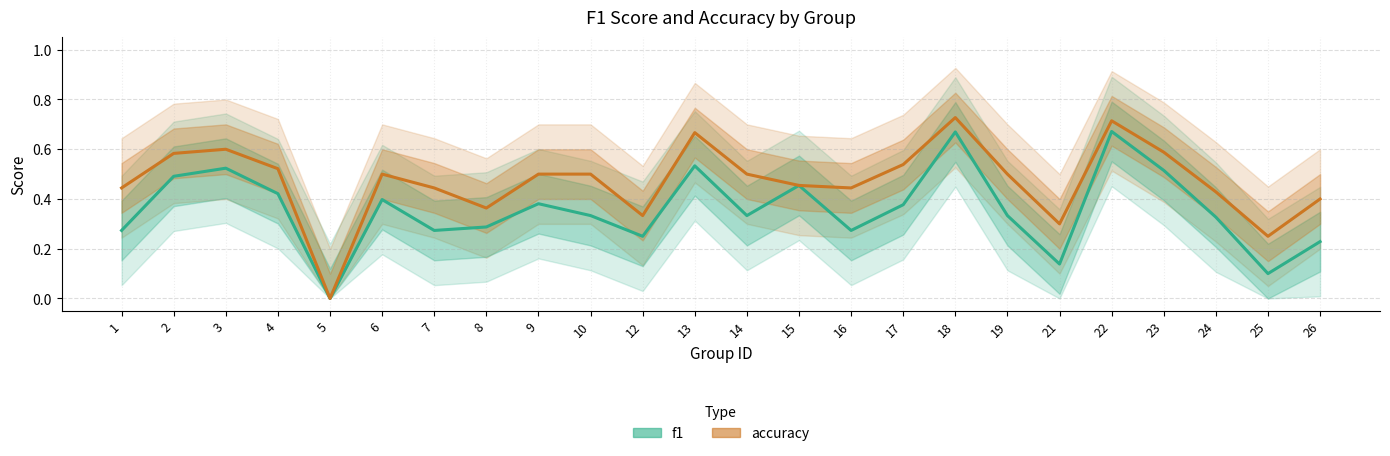

What is the sum of the accuracy values at 12 and 26?

0.7